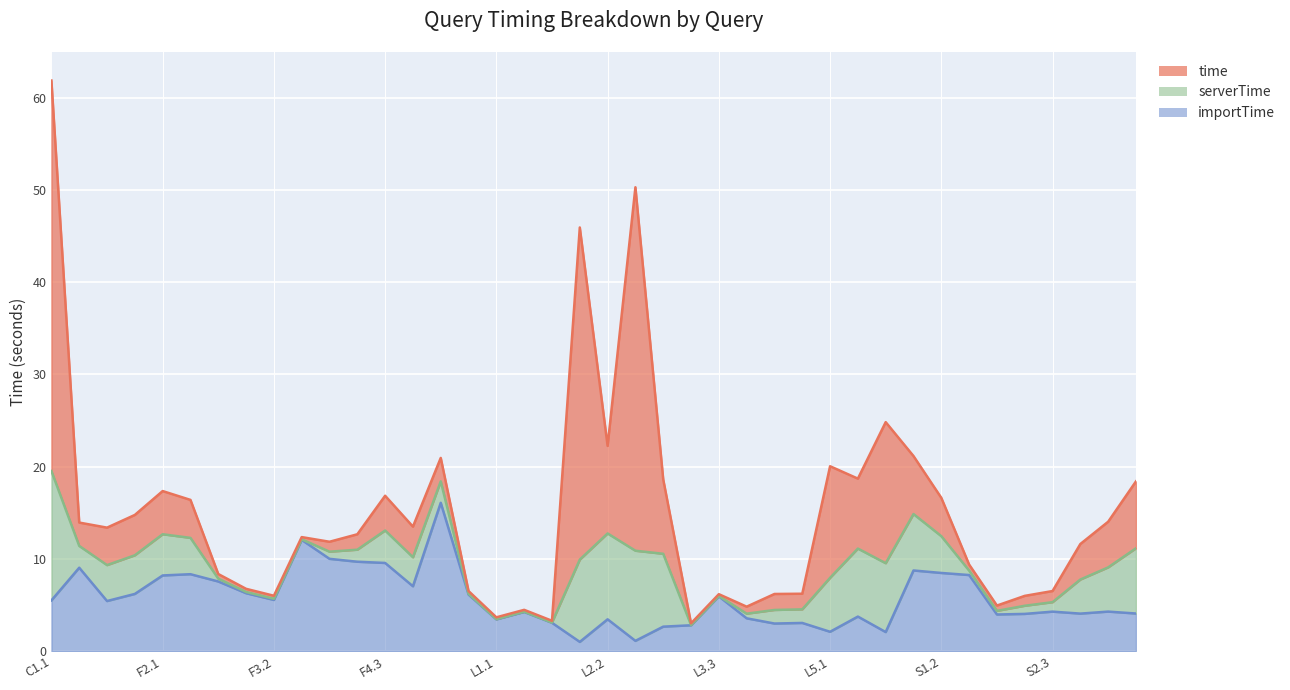

What is the label of the 19th point from the left?

L1.3